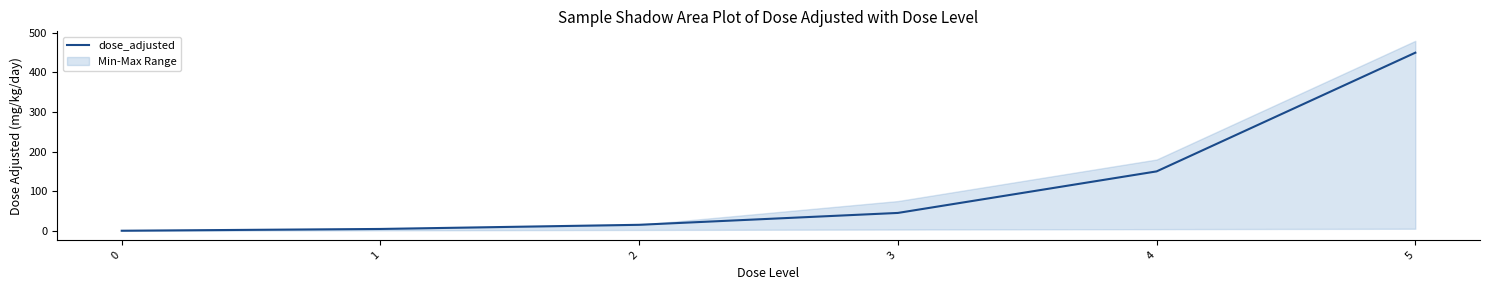

Reading right to left, transcribe all the data shown in this chart.

450.0	150.0	45.0	15.0	4.5	0.0